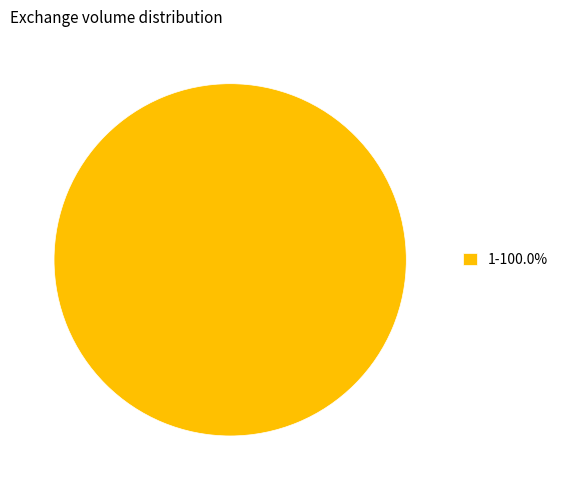

Does any single category account for the majority?

Yes